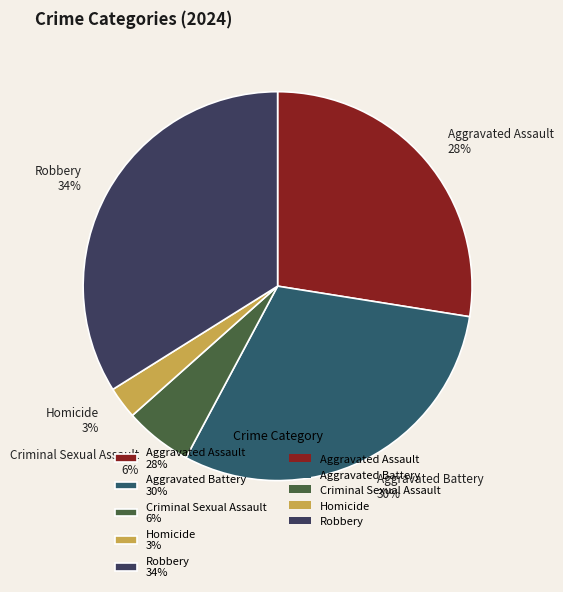

True or false: Criminal Sexual Assault accounts for 15% of the total.

False